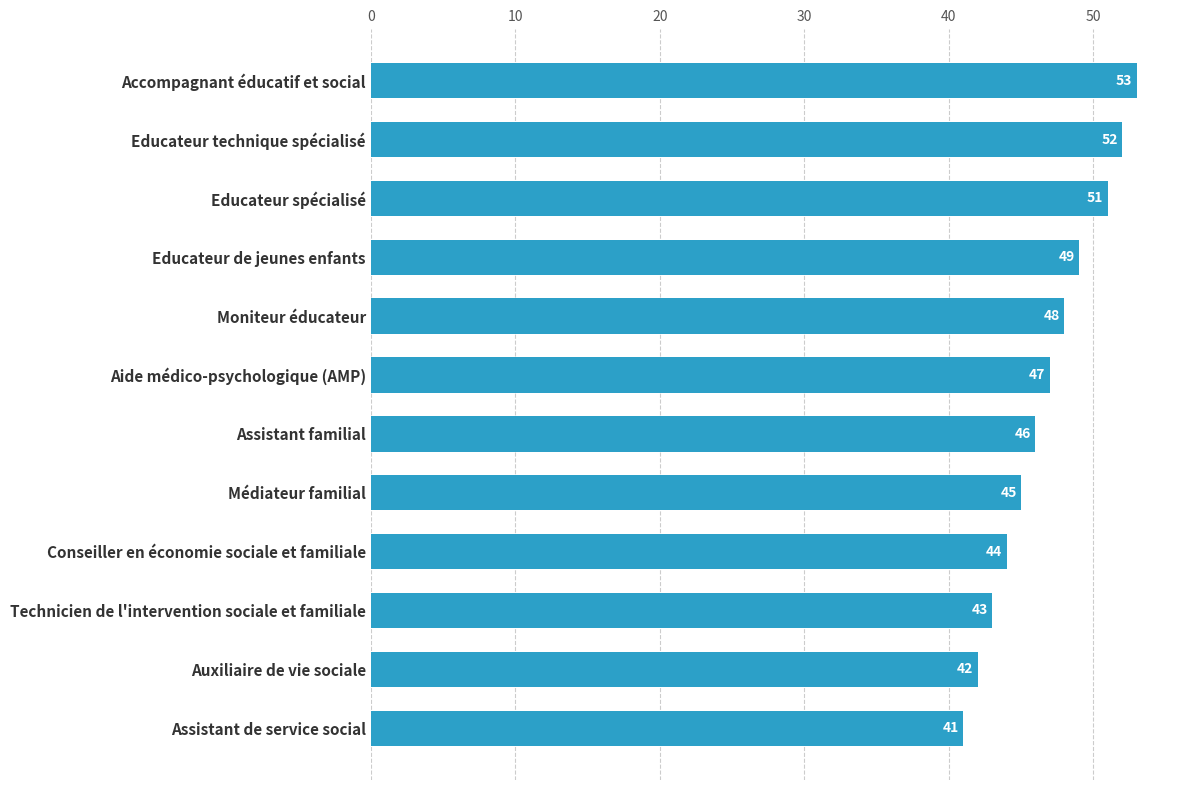

The chart shows a value of 43 at Technicien de l'intervention sociale et familiale. True or false?

True